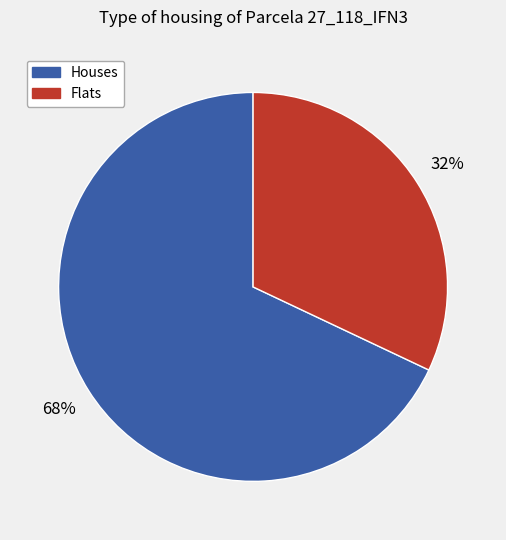

To the nearest percent, what is the difference between the largest and smallest slice percentages?

36%